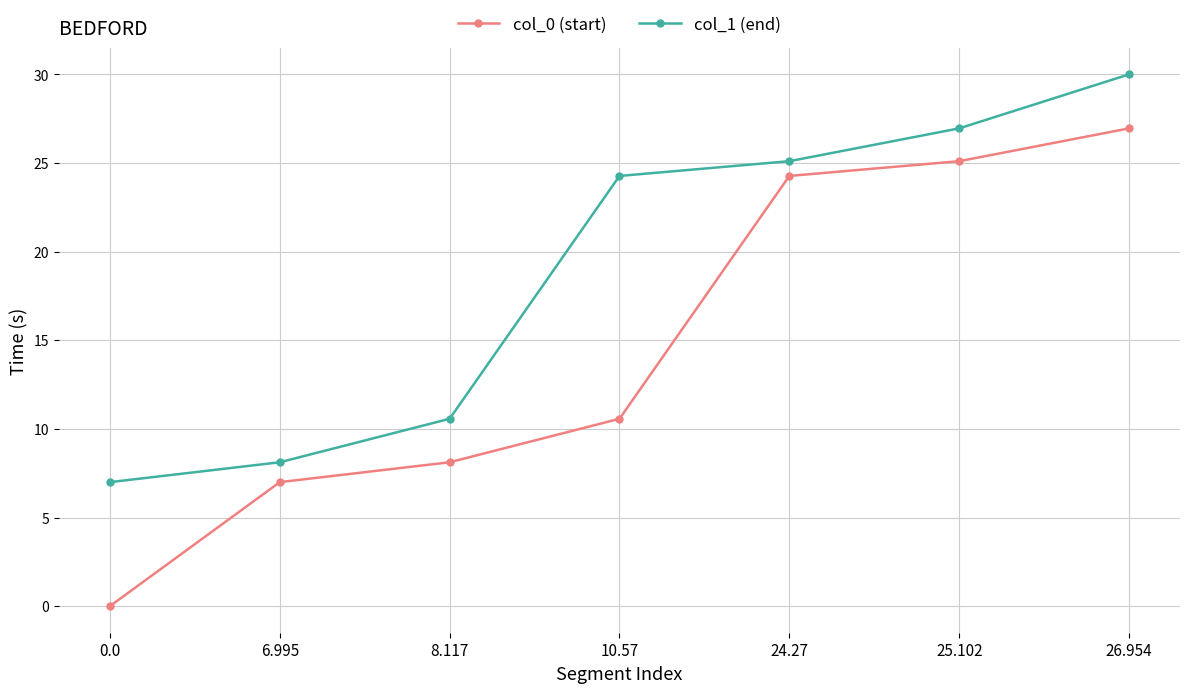

What is the total value across all series at 25.102?

52.1